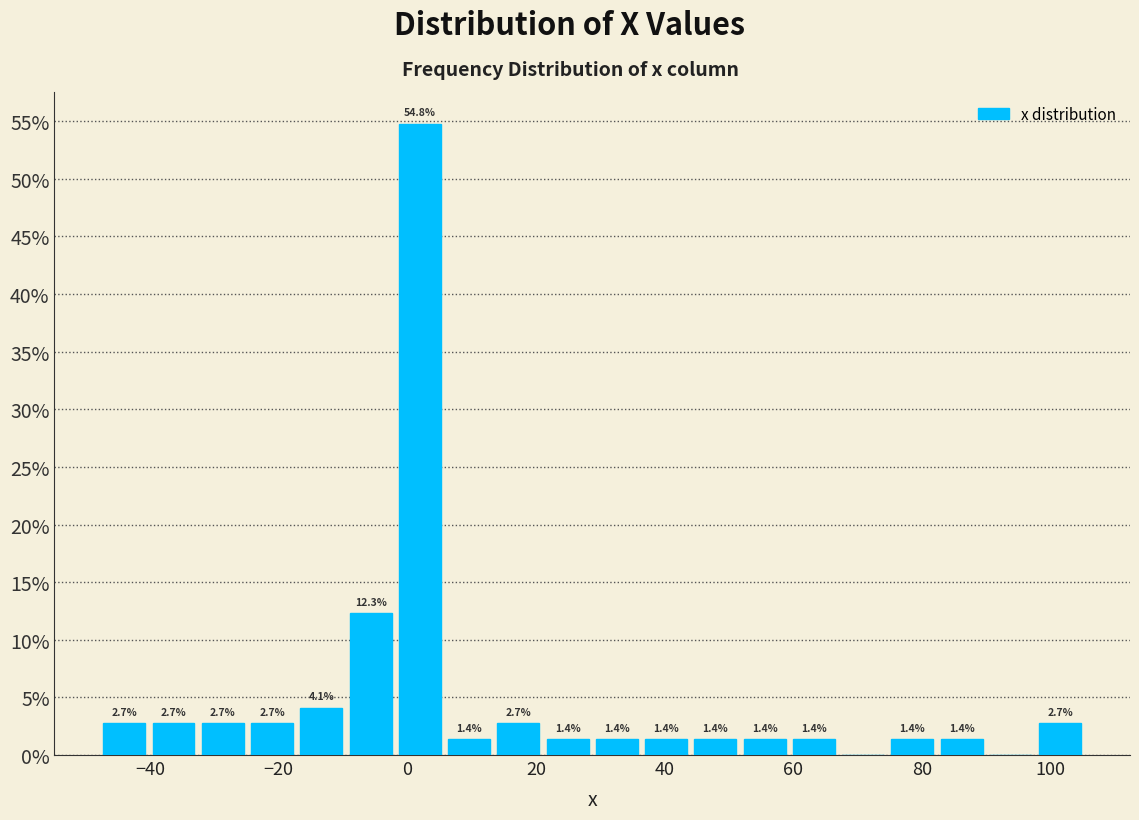

Around what value on the x-axis is the tallest bar? Give the approximate position of its centre, as read against the axis.

2